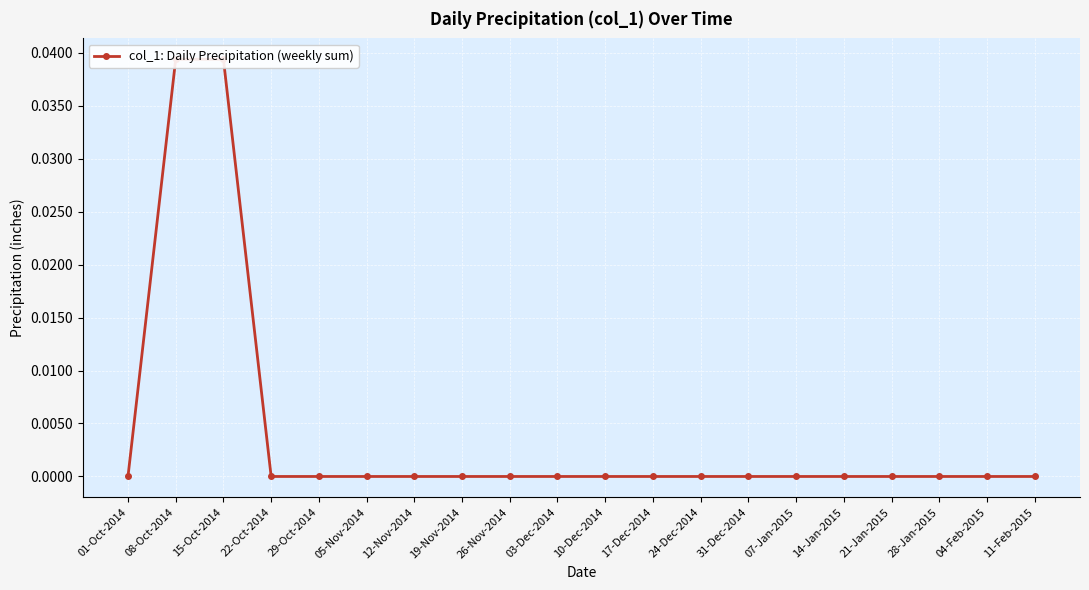

True or false: the data has more than 1 interior local peaks.

False